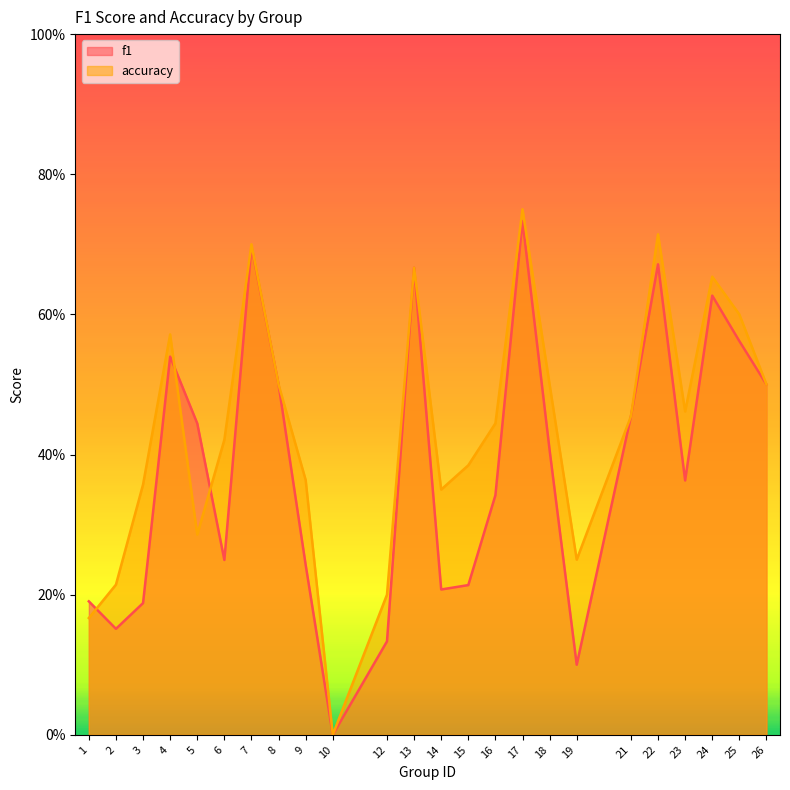

At which category is the sum across all series the highest?

17